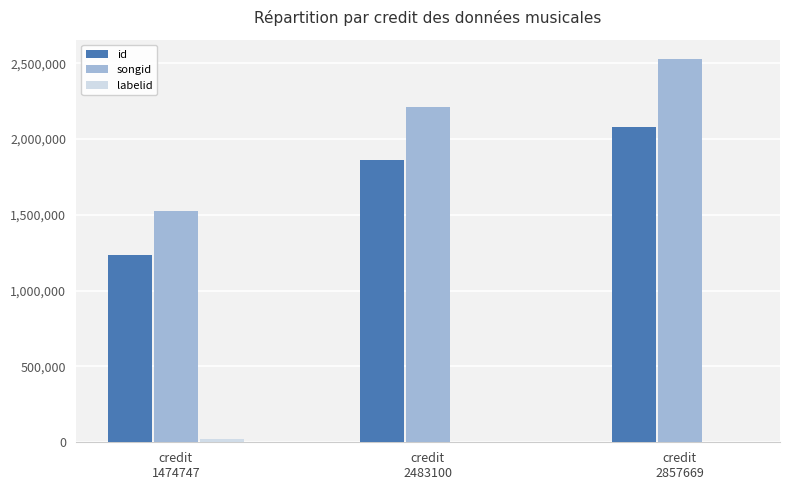

What is the maximum value shown in the chart?

2529245